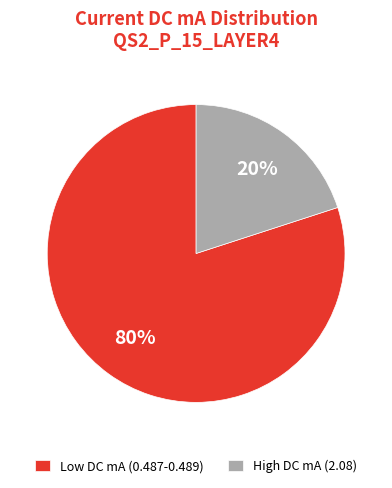

Combined, do Low DC mA (0.487-0.489) and High DC mA (2.08) account for over 50%?

Yes